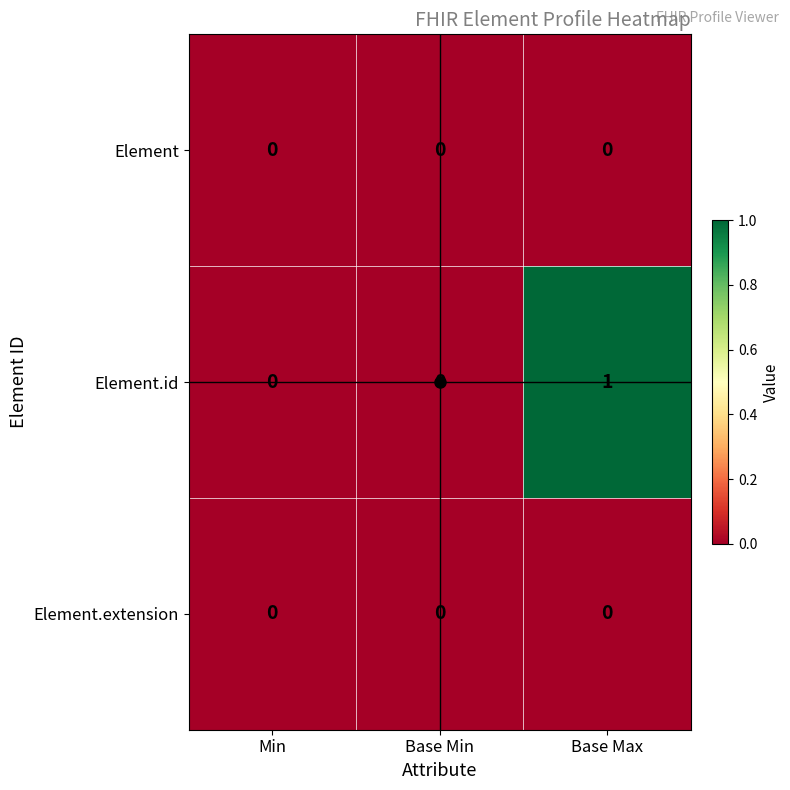

Count the number of categories in the chart.

3